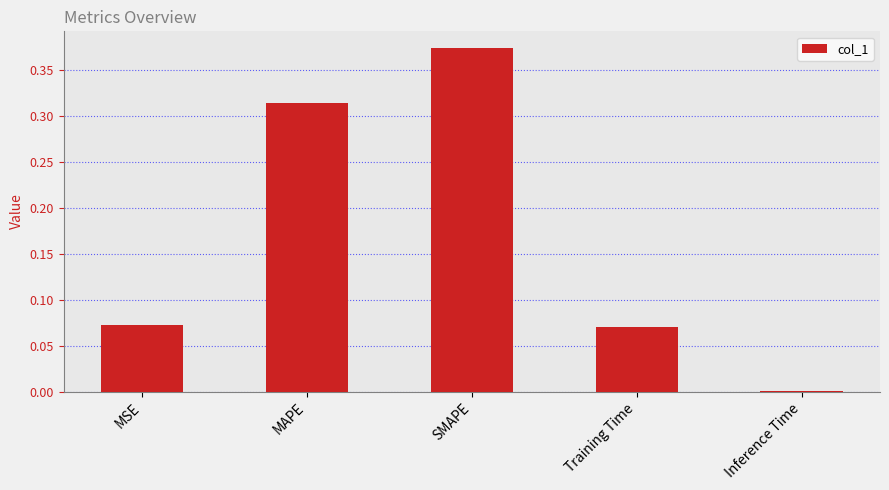

What is the label of the 2nd bar from the right?

Training Time